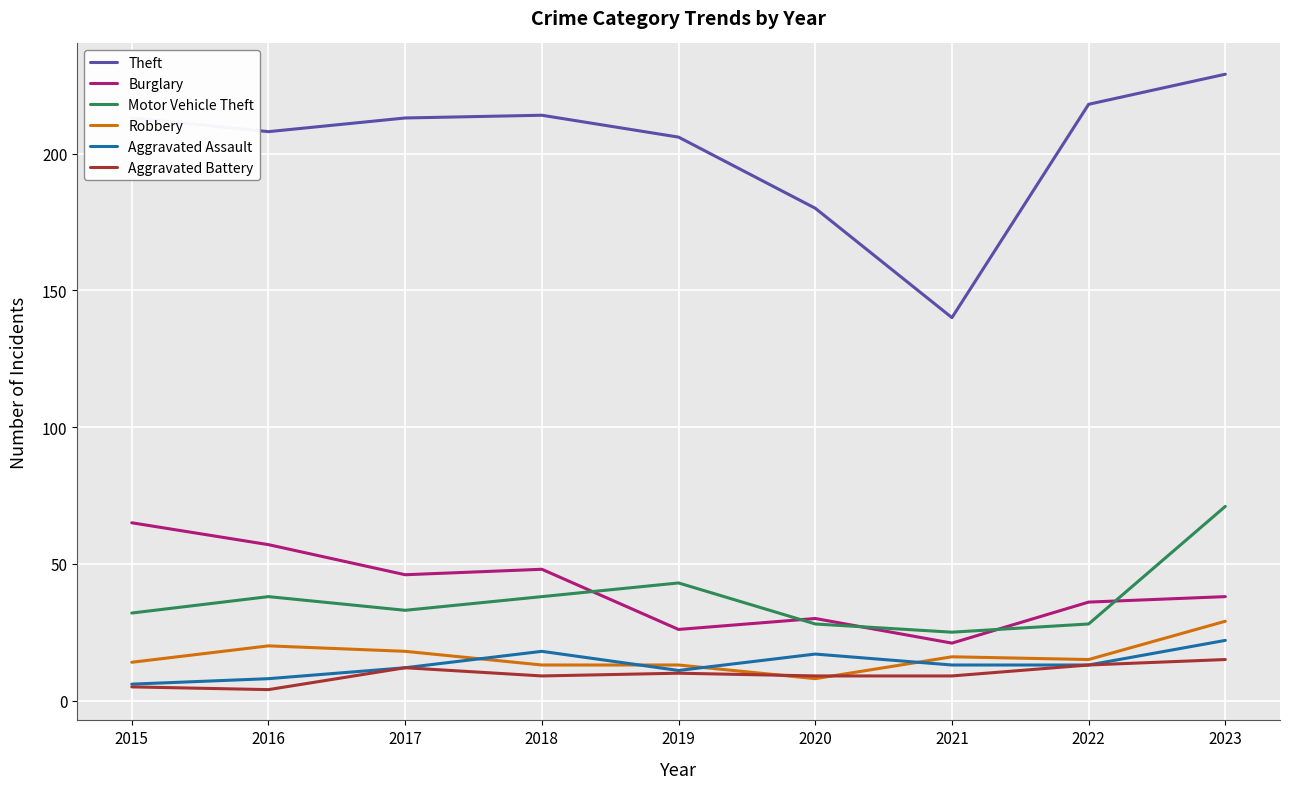

What is the sum of all Motor Vehicle Theft values?

336